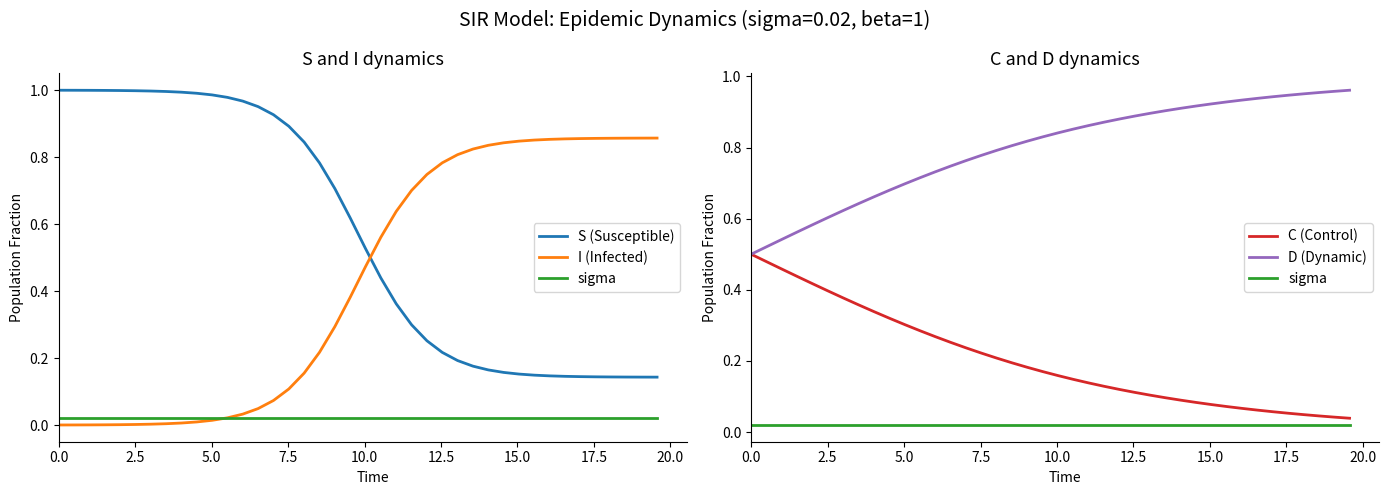

What is the difference between the maximum and minimum values in the S (Susceptible) series?

0.9